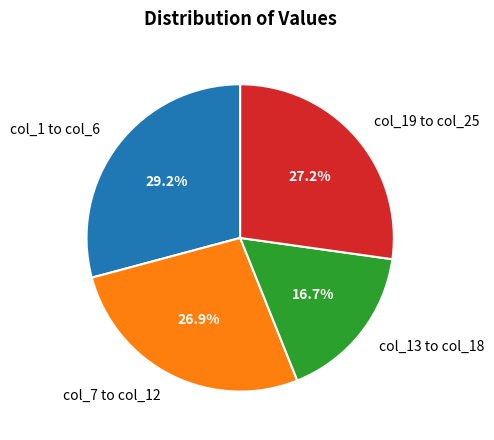

How many slices are in this pie chart?

4